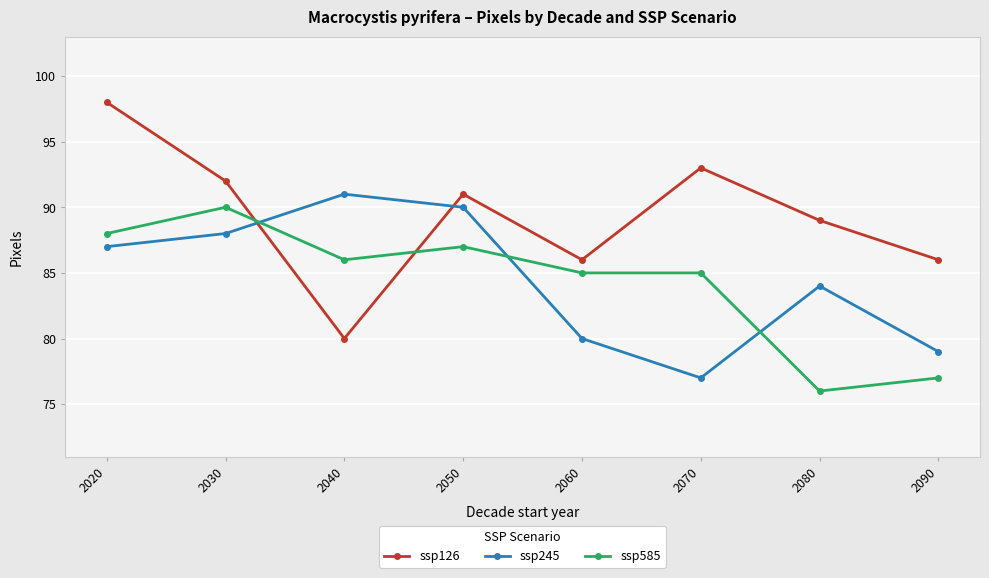

True or false: ssp585 has more than 0 points higher than both neighbors.

True